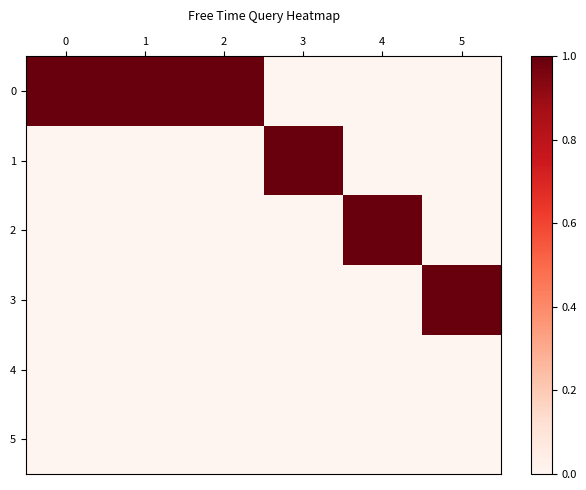

What is the maximum value shown in the chart?

1